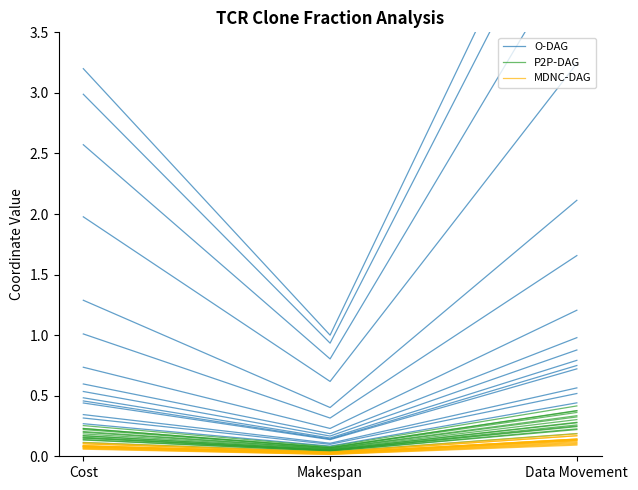

What is the difference between the maximum and minimum values in the MDNC-DAG series?

0.1